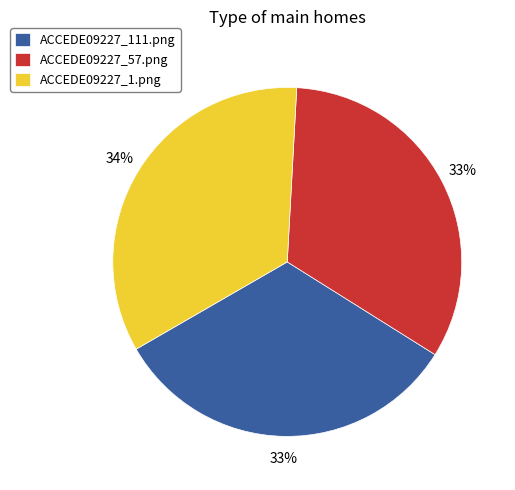

Between ACCEDE09227_111.png and ACCEDE09227_1.png, which is larger?

ACCEDE09227_1.png